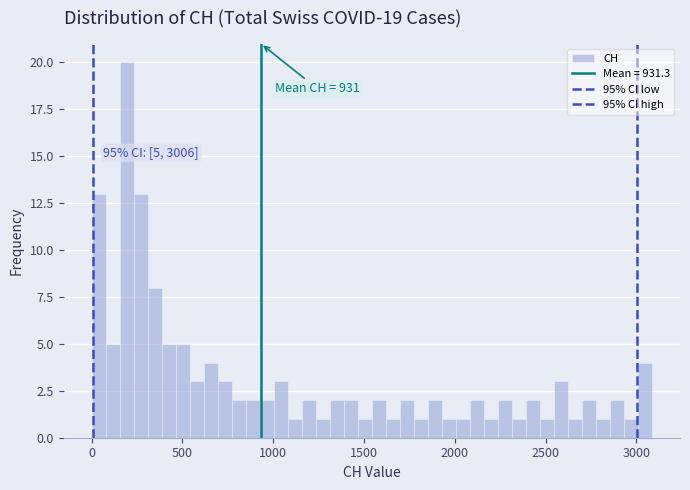

Around what value on the x-axis is the tallest bar? Give the approximate position of its centre, as read against the axis.

200